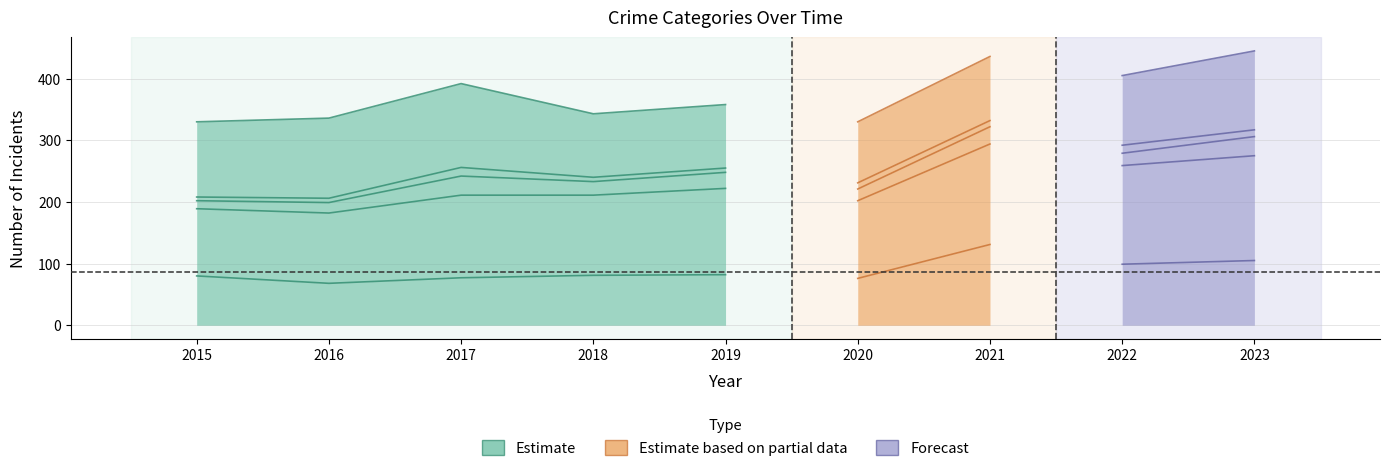

What is the spread (max minus min) of values at 2018?

262